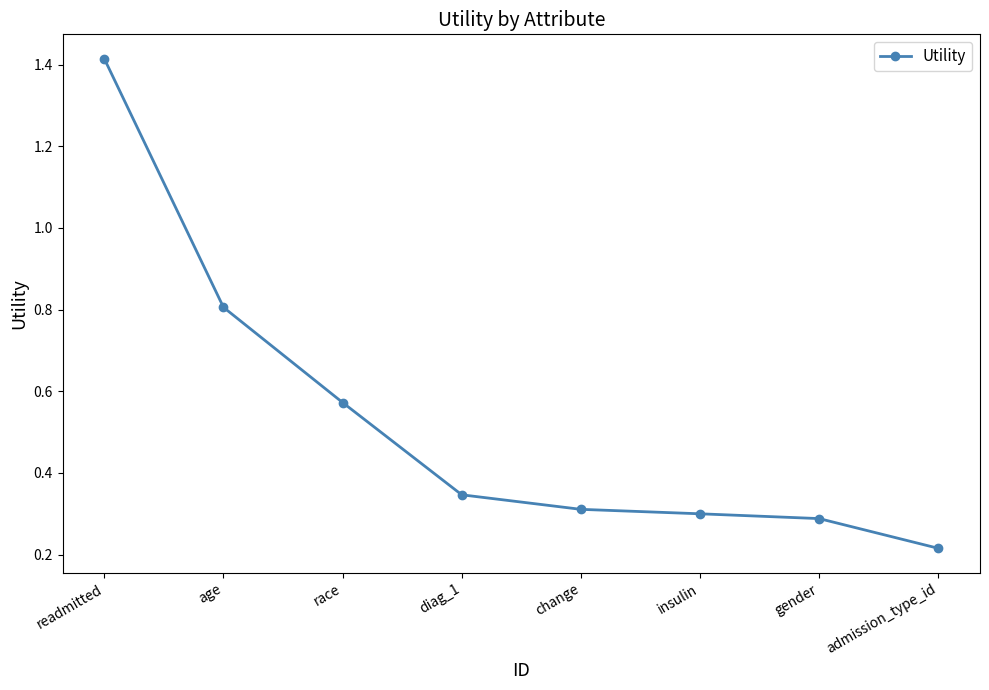

What is the label of the 8th point from the left?

admission_type_id